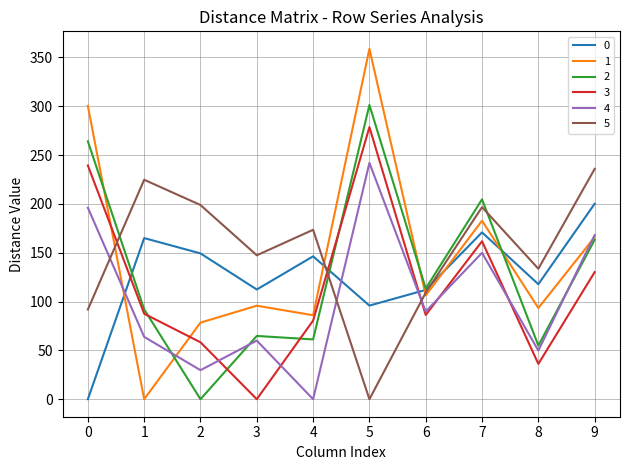

What is the difference between the highest and lowest values at 6?

27.1